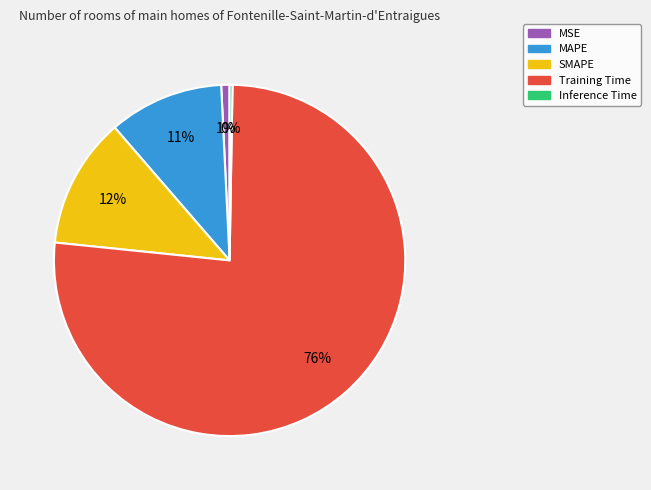

To the nearest percent, what percentage of the pie is MSE?

1%